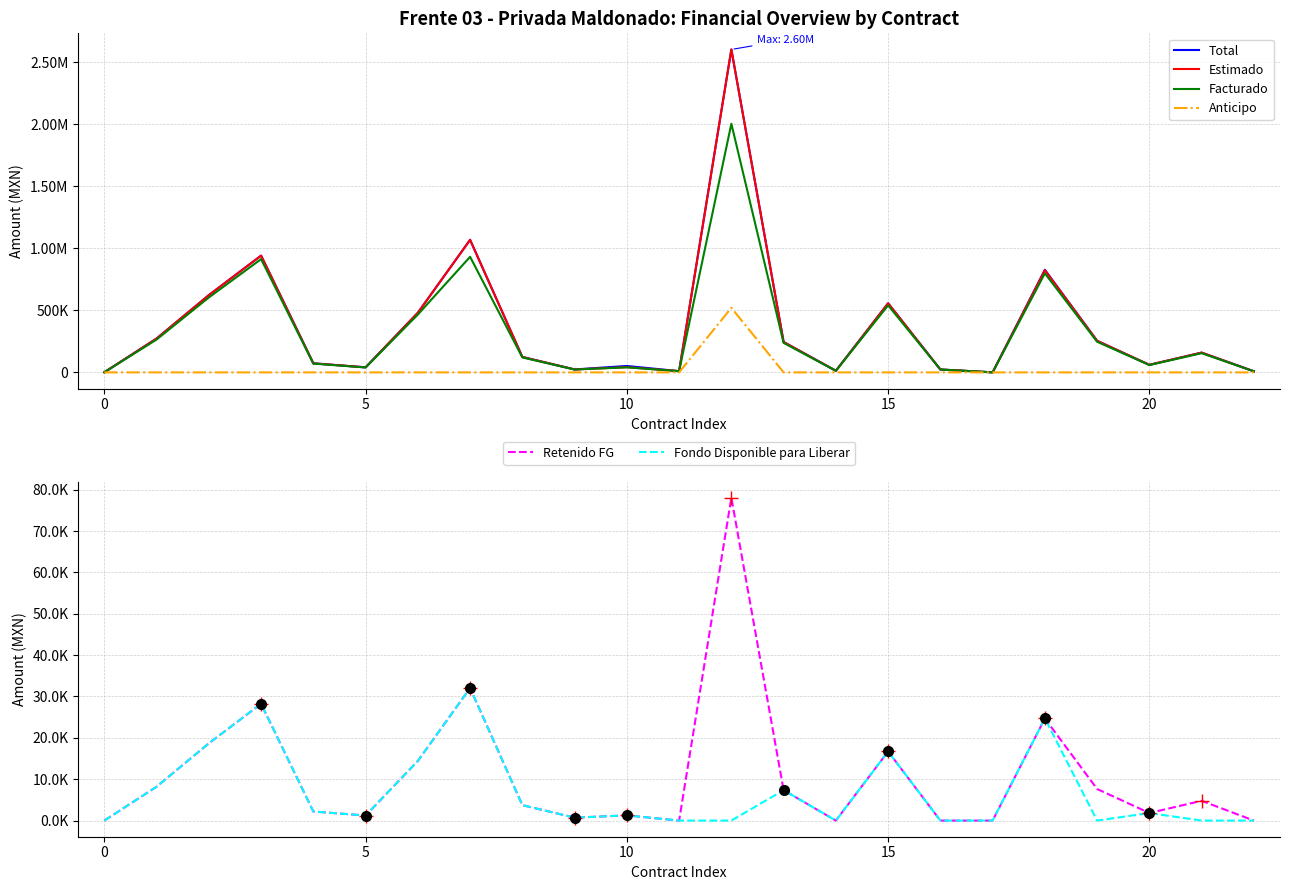

What is the highest value of the Fondo Disponible para Liberar series?

32047.6